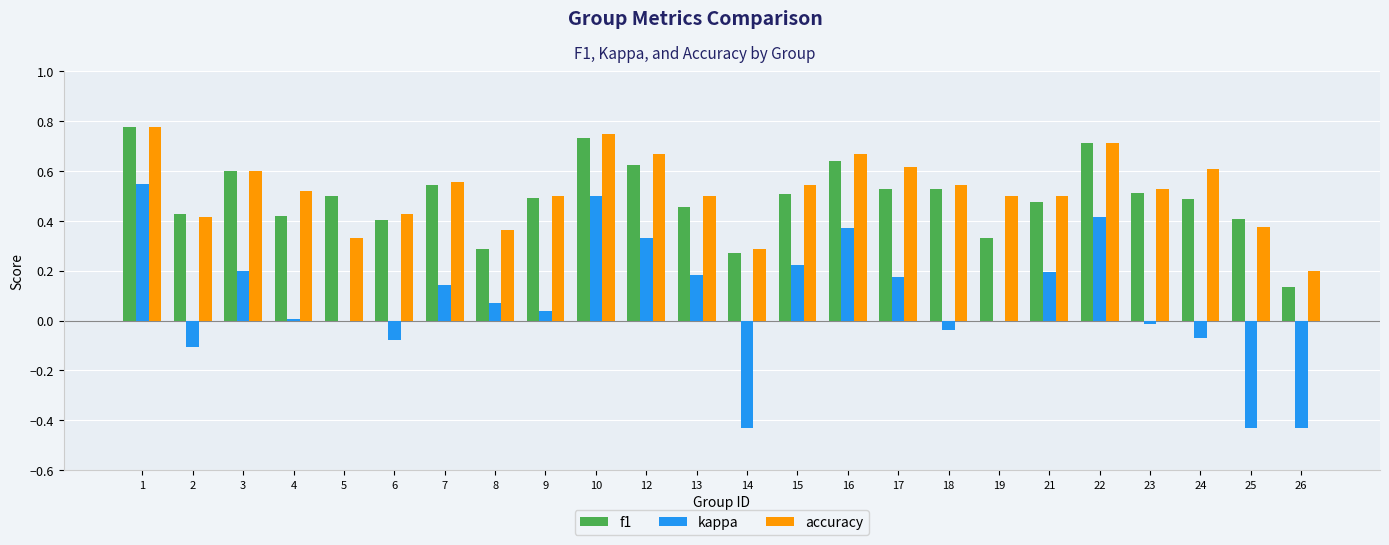

What is the sum of all kappa values?

1.8